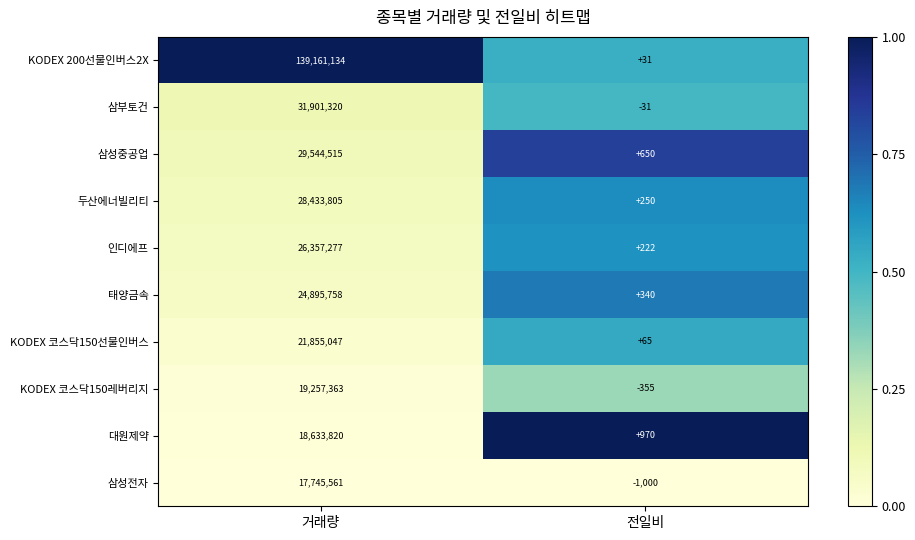

Reading left to right, transcribe all the data shown in this chart.

KODEX 200선물인버스2X: 거래량=139161134	전일비=31
삼부토건: 거래량=31901320	전일비=-31
삼성중공업: 거래량=29544515	전일비=650
두산에너빌리티: 거래량=28433805	전일비=250
인디에프: 거래량=26357277	전일비=222
태양금속: 거래량=24895758	전일비=340
KODEX 코스닥150선물인버스: 거래량=21855047	전일비=65
KODEX 코스닥150레버리지: 거래량=19257363	전일비=-355
대원제약: 거래량=18633820	전일비=970
삼성전자: 거래량=17745561	전일비=-1000